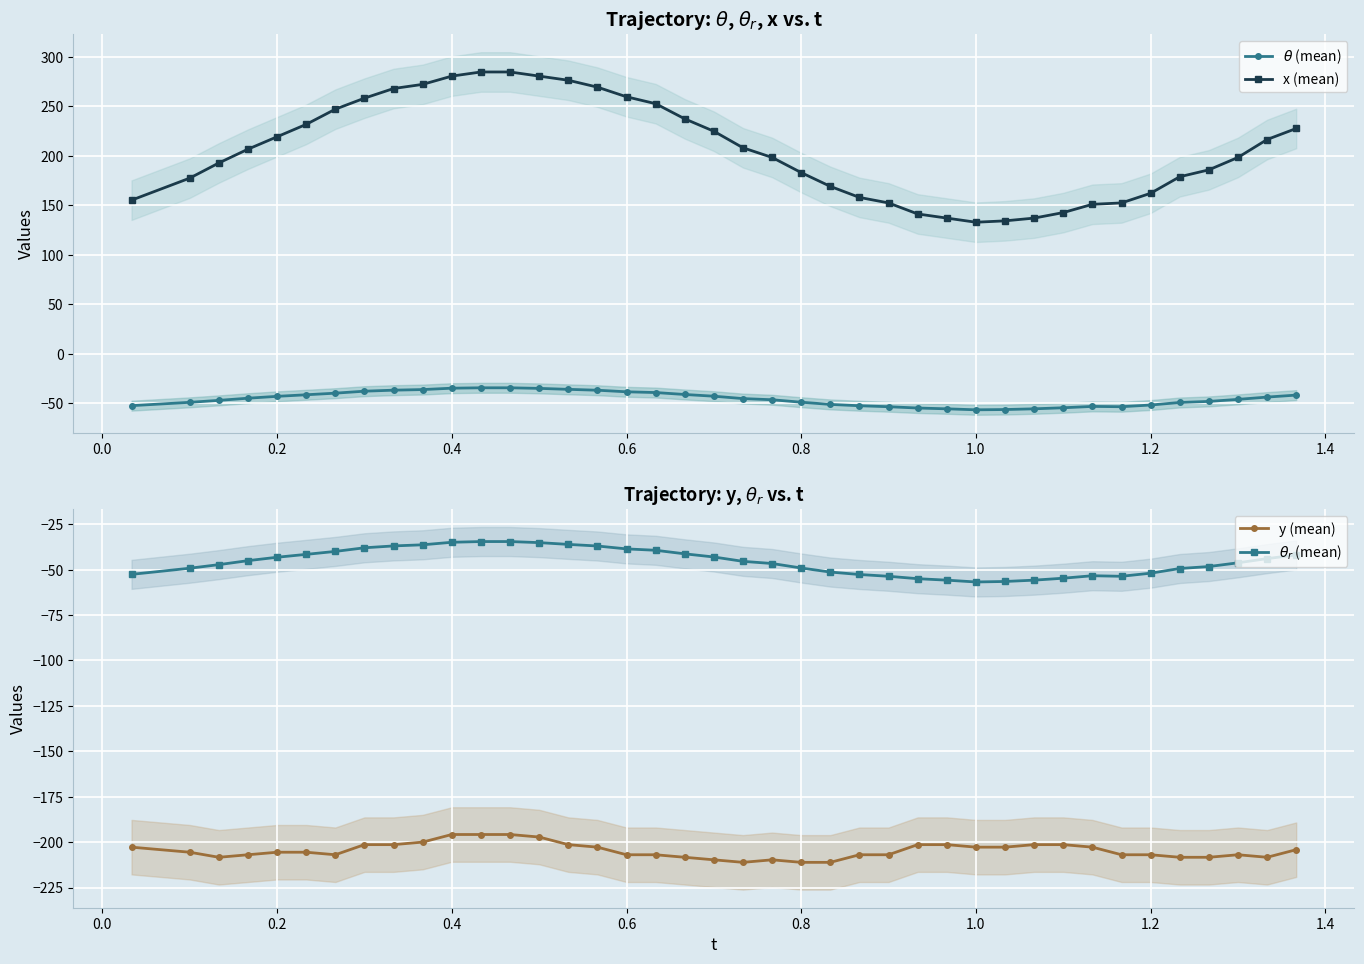

True or false: x (mean) and y (mean) intersect in this chart.

False